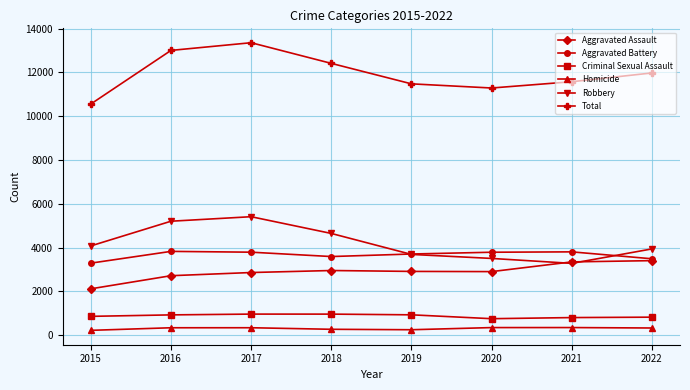

True or false: Homicide and Aggravated Battery cross at least once.

False